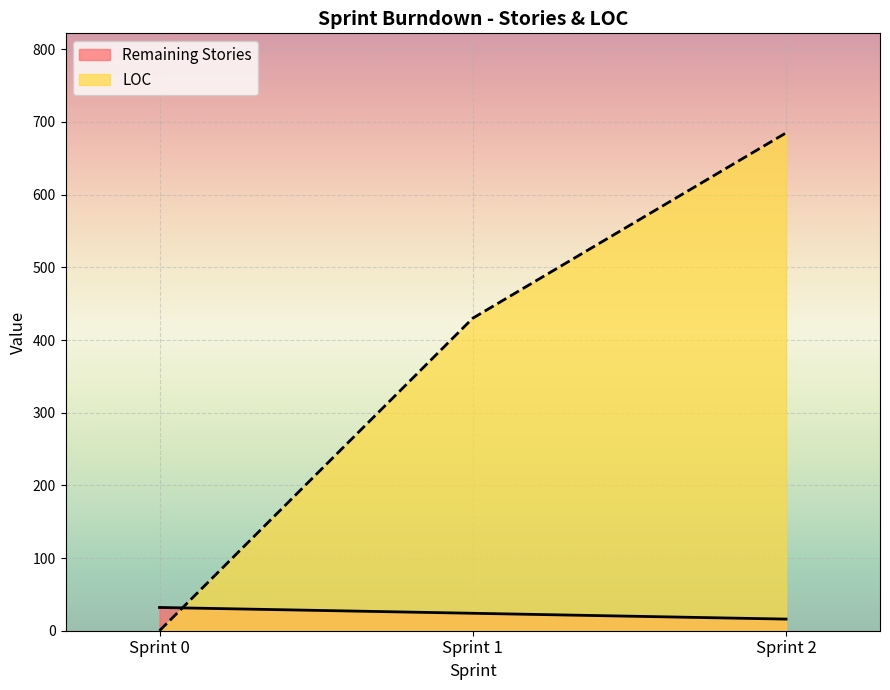

What is the total value across all series at Sprint 1?

454